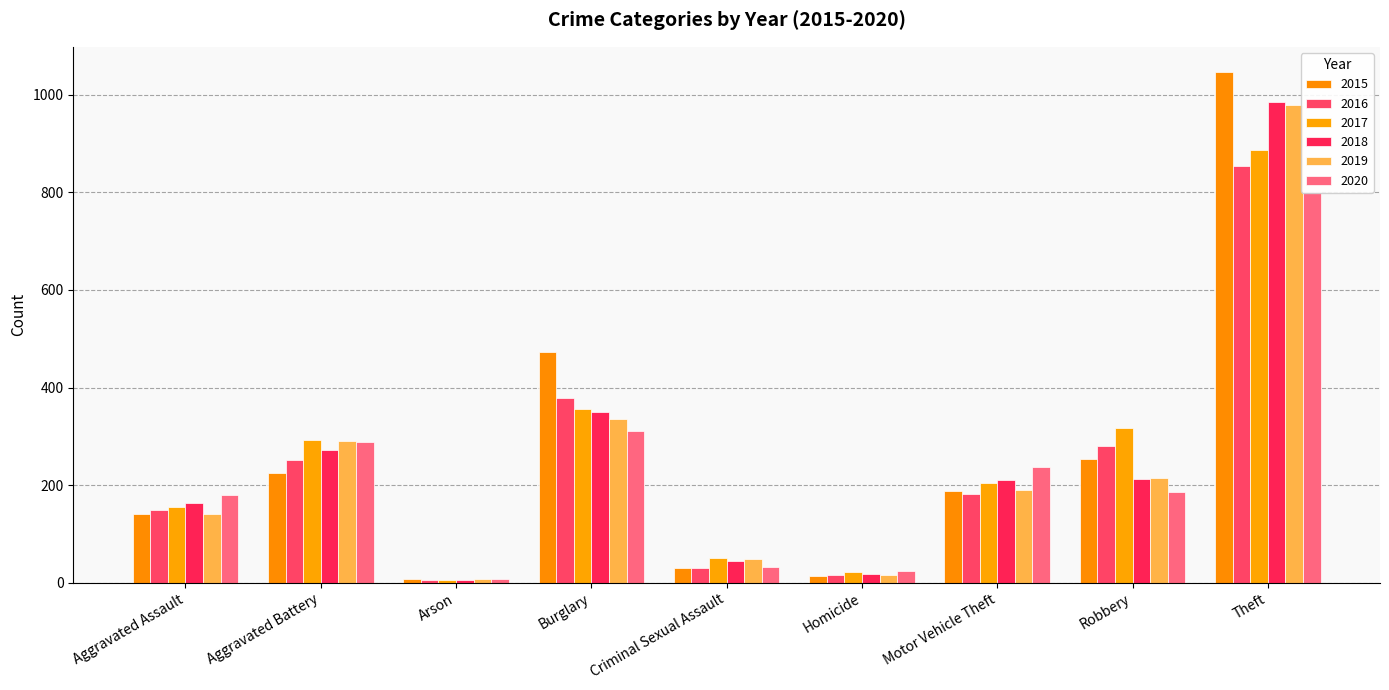

What is the minimum value shown in the chart?

5